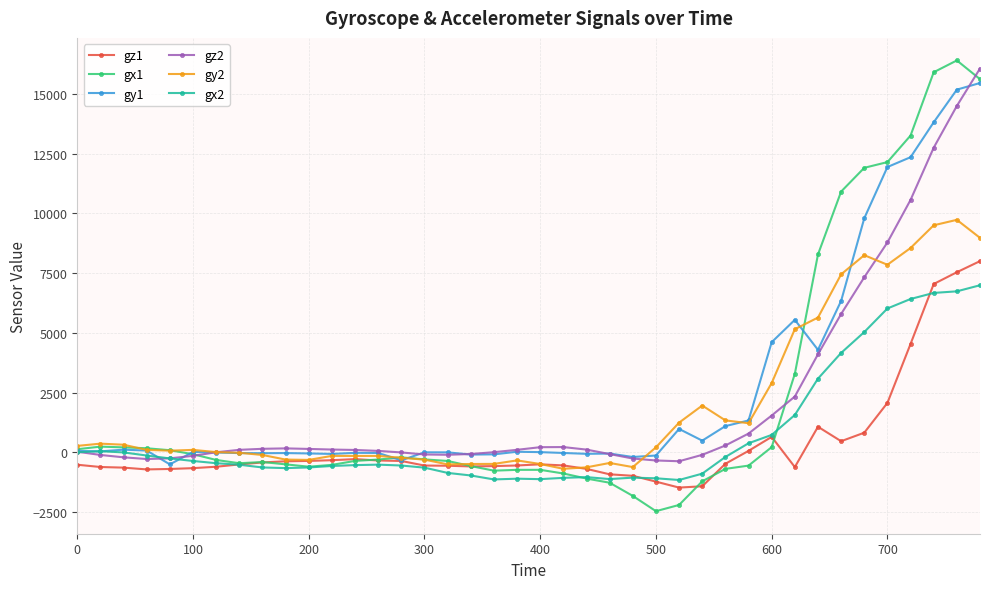

How many times do gz1 and gx1 cross each other?

6